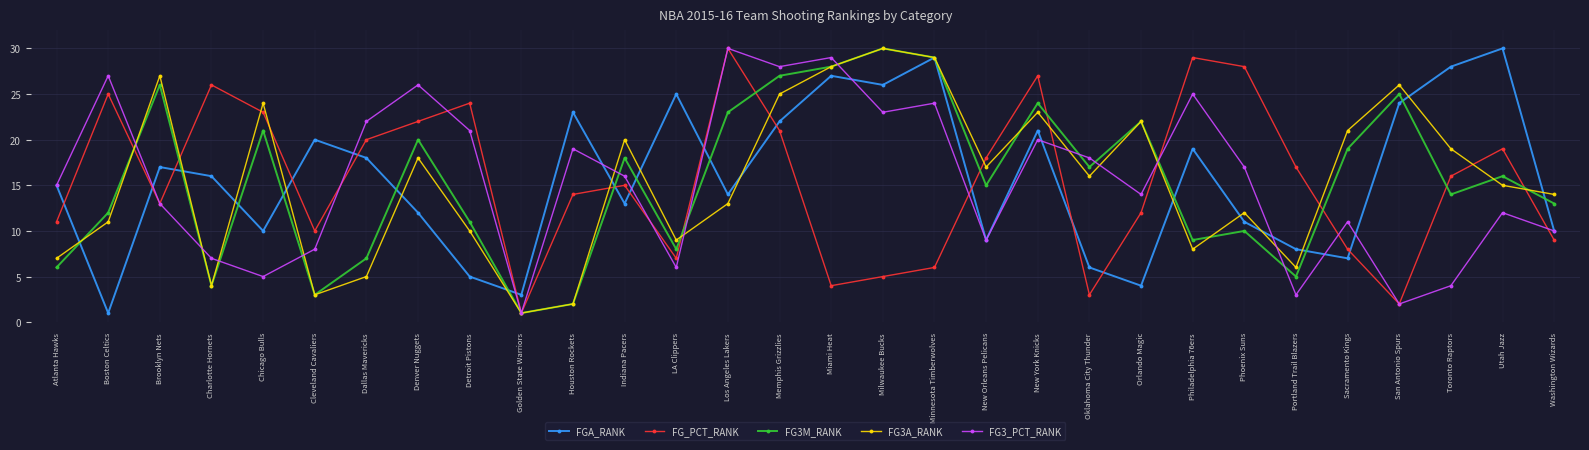

At which label does FGA_RANK first exceed 16?

Brooklyn Nets